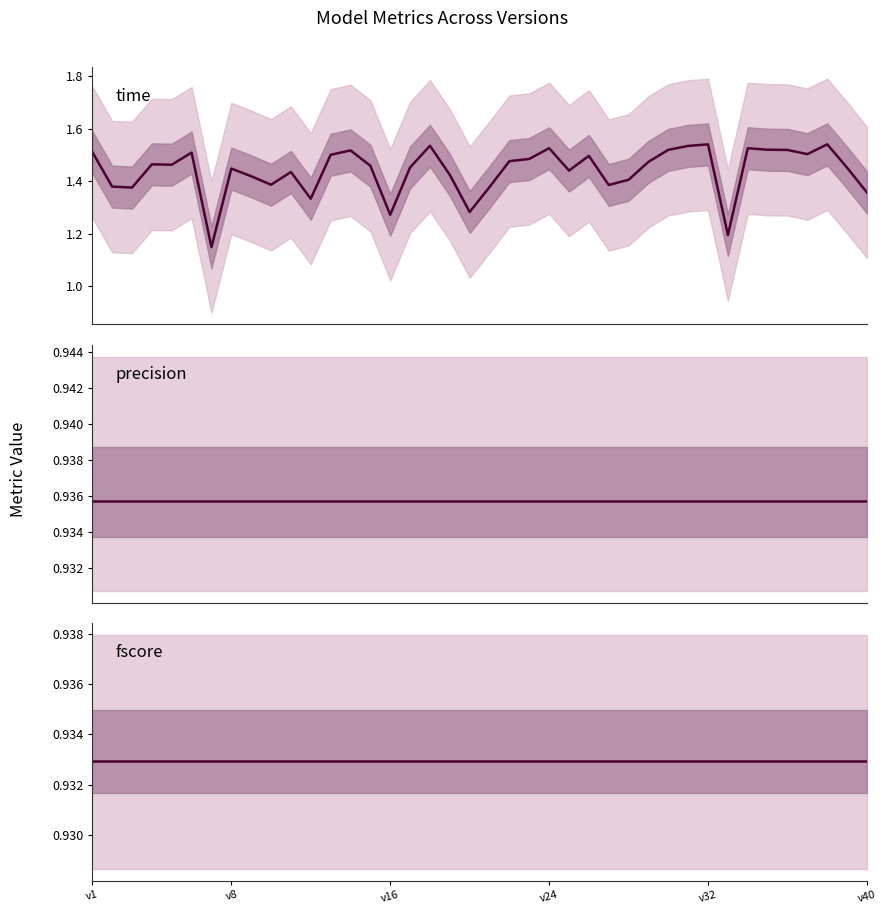

Which label corresponds to the largest value in the chart?

37